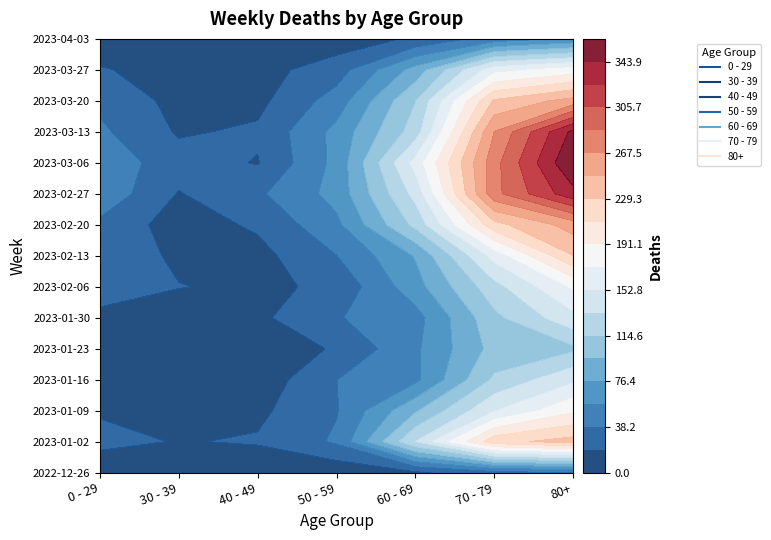

Where is 2023-02-20 nearest to the value 133?

60 - 69